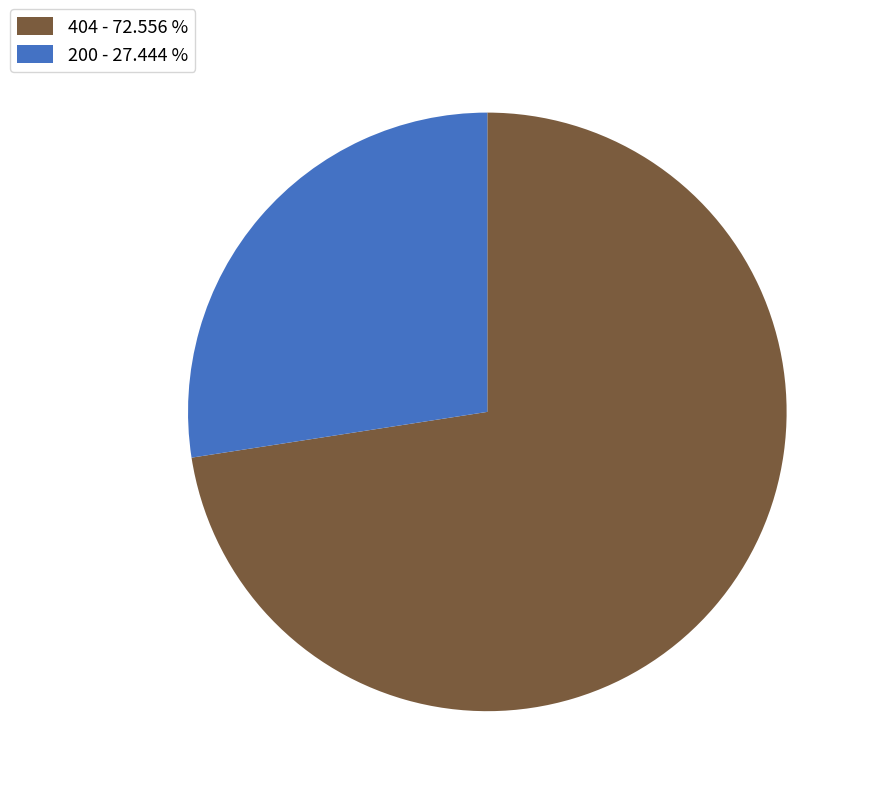

Which slice is the largest?

404